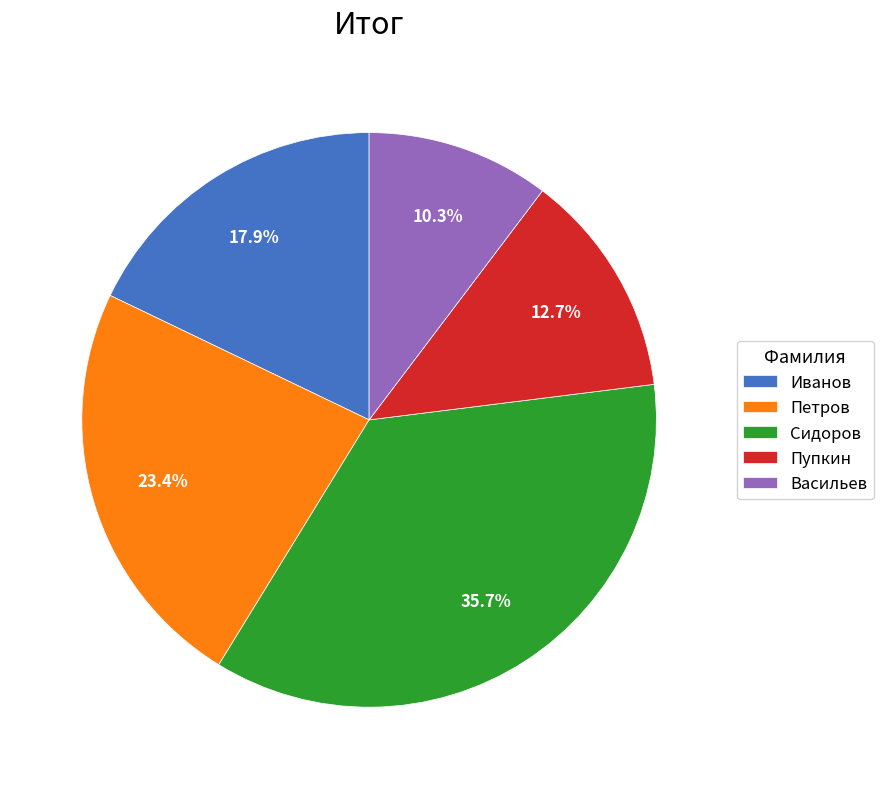

Is the sum of Пупкин and Петров greater than half?

No